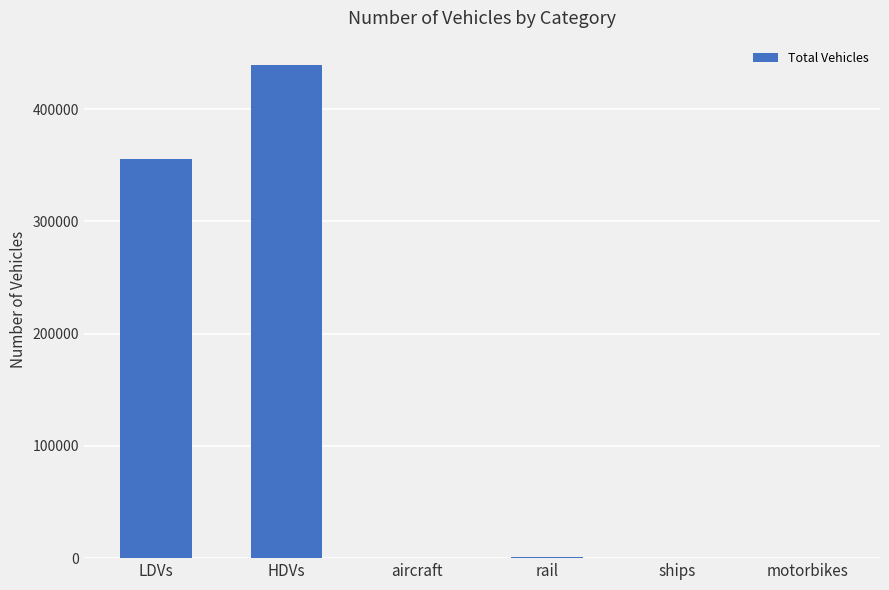

What is the greatest value displayed?

438915